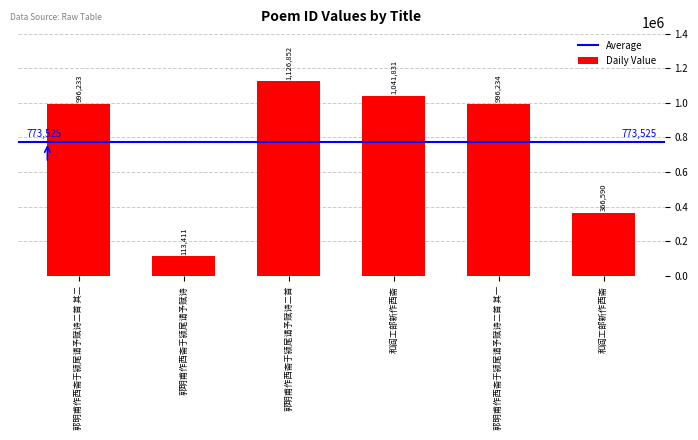

How many data points does each series have?

6